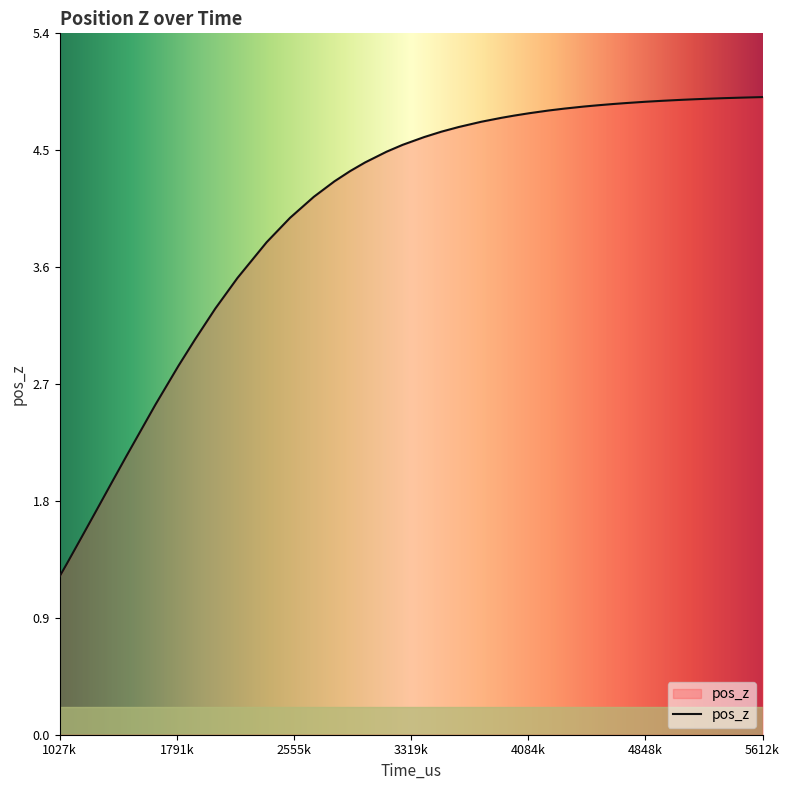

What is the maximum value shown in the chart?

4.9